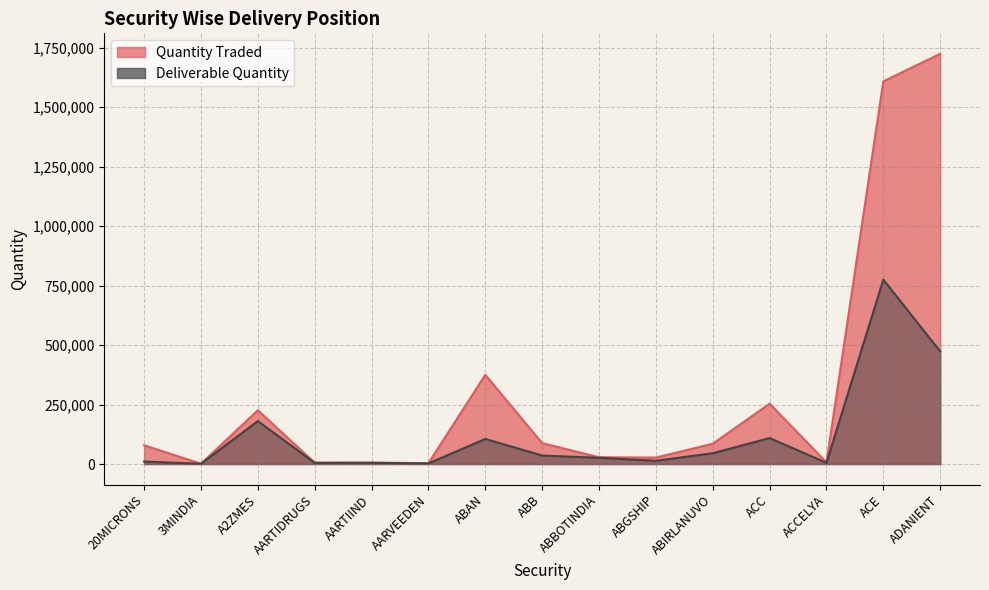

Rank the series by their maximum value, from highest to lowest.

Quantity Traded, Deliverable Quantity